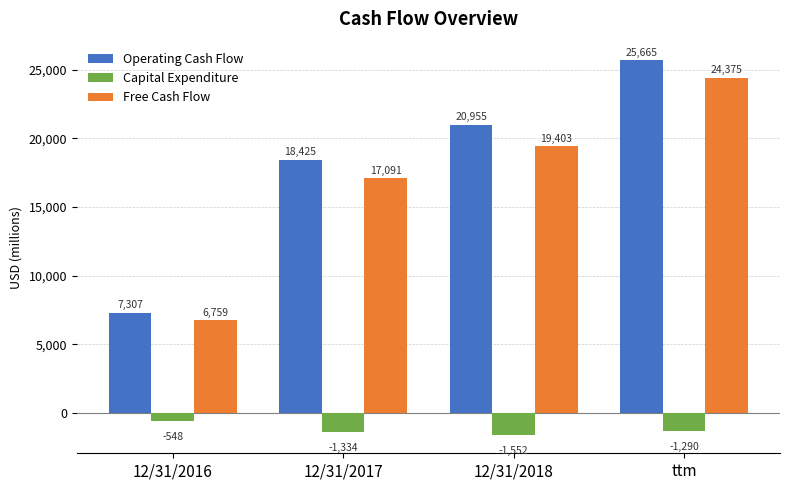

Is it true that Free Cash Flow equals 24375 at ttm?

True